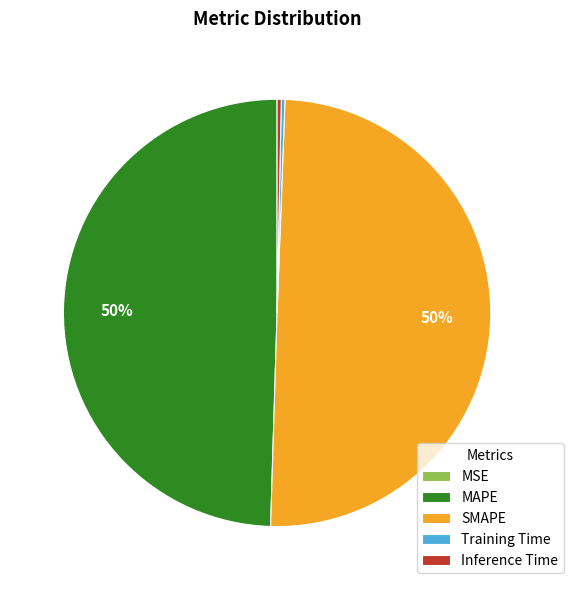

To the nearest percent, what portion does SMAPE represent?

50%